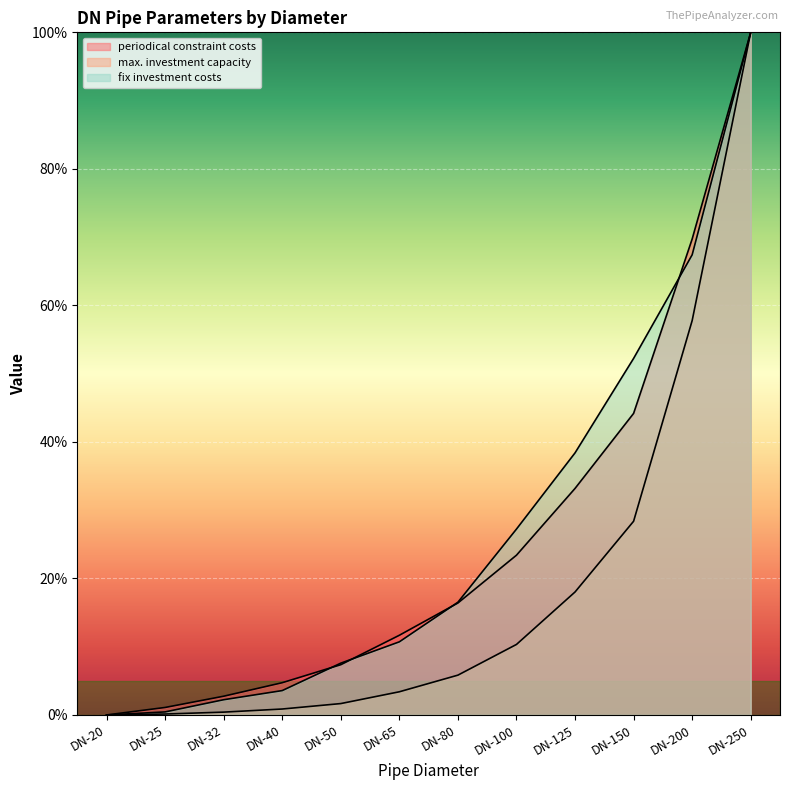

At how many categories does at least one series exceed 48?

3